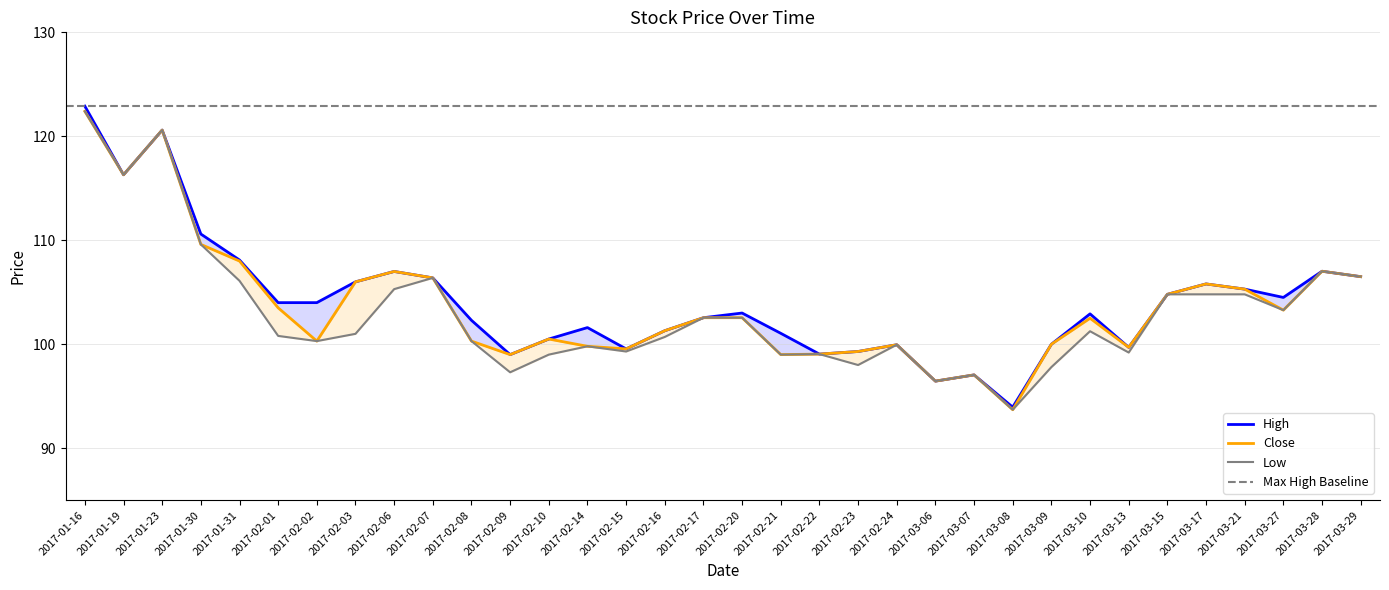

What is the value of the High point at the 2nd from the left?

116.3